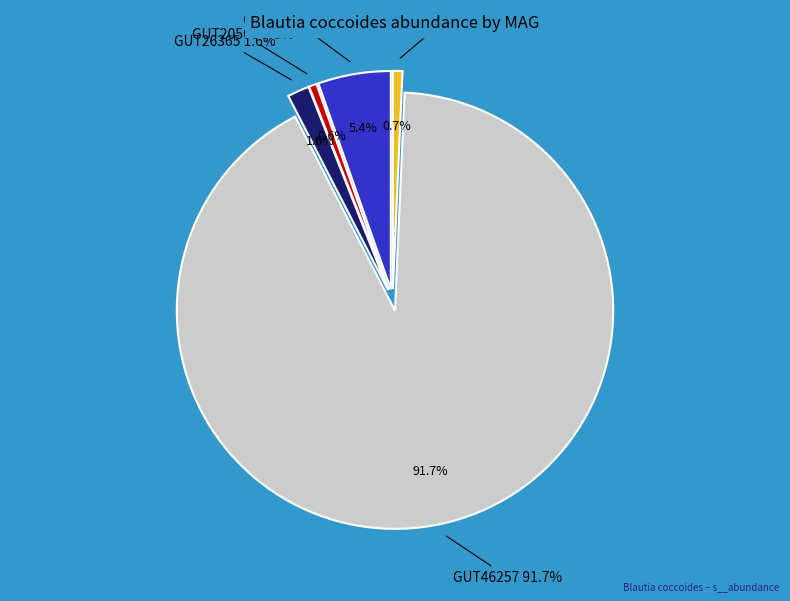

Count the number of slices in the pie.

5